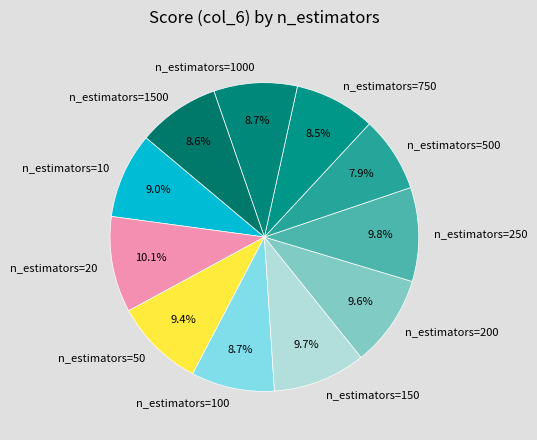

To the nearest percent, what is the combined percentage of n_estimators=1000 and n_estimators=500?

17%